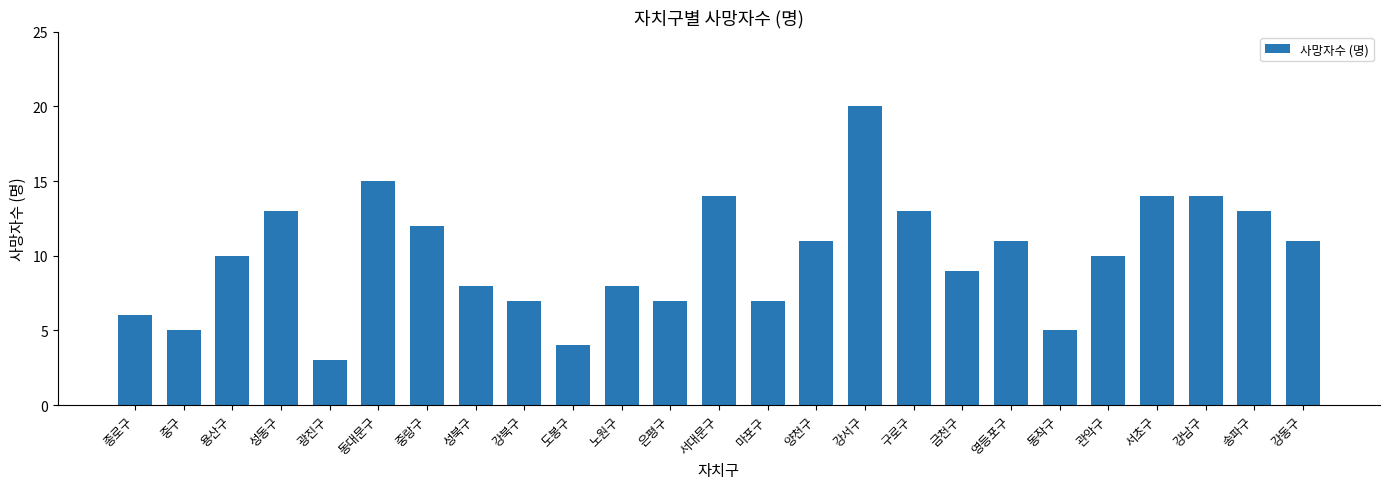

What position from the left is 구로구?

17